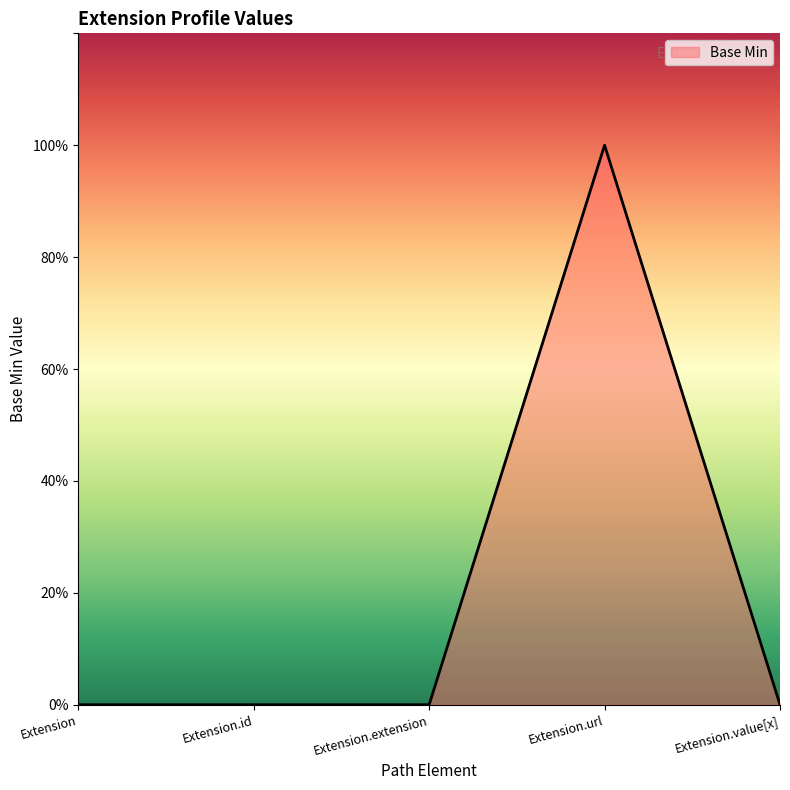

Where is the first local maximum?

Extension.url